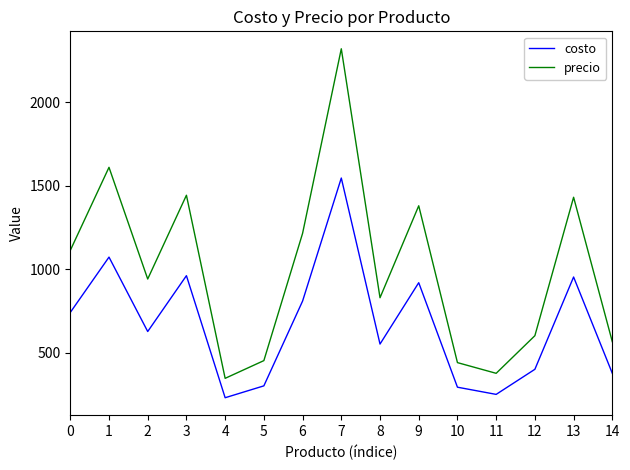

True or false: precio and costo cross at least once.

False